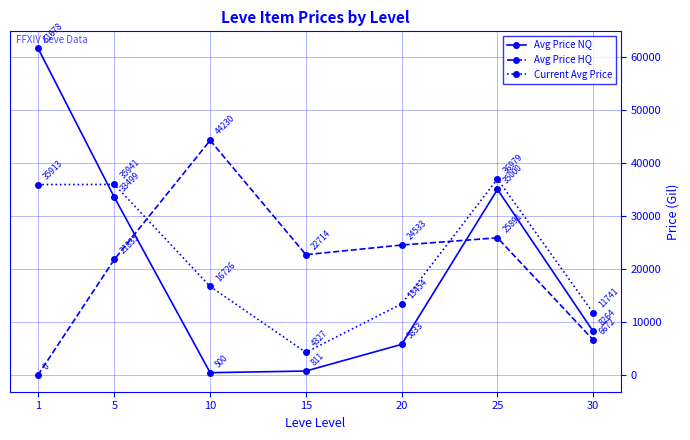

Which series has the largest range (max minus min)?

Avg Price NQ